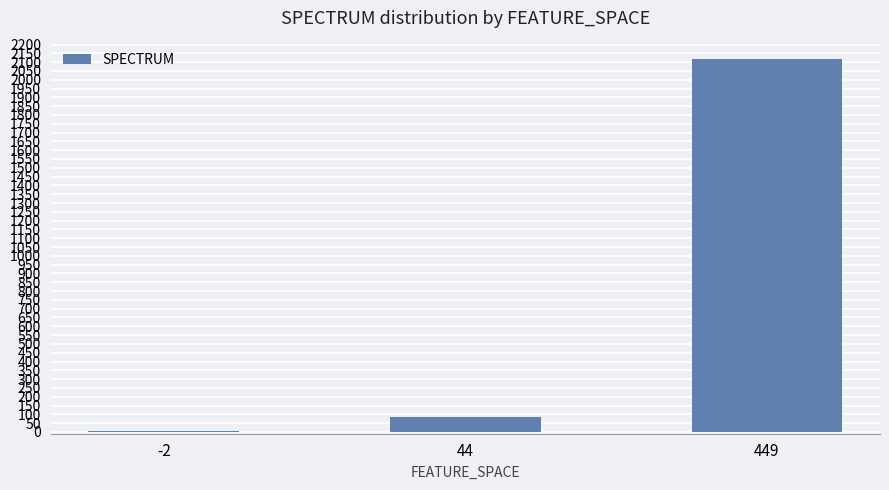

List the labels in order of value, smallest first.

-2, 44, 449